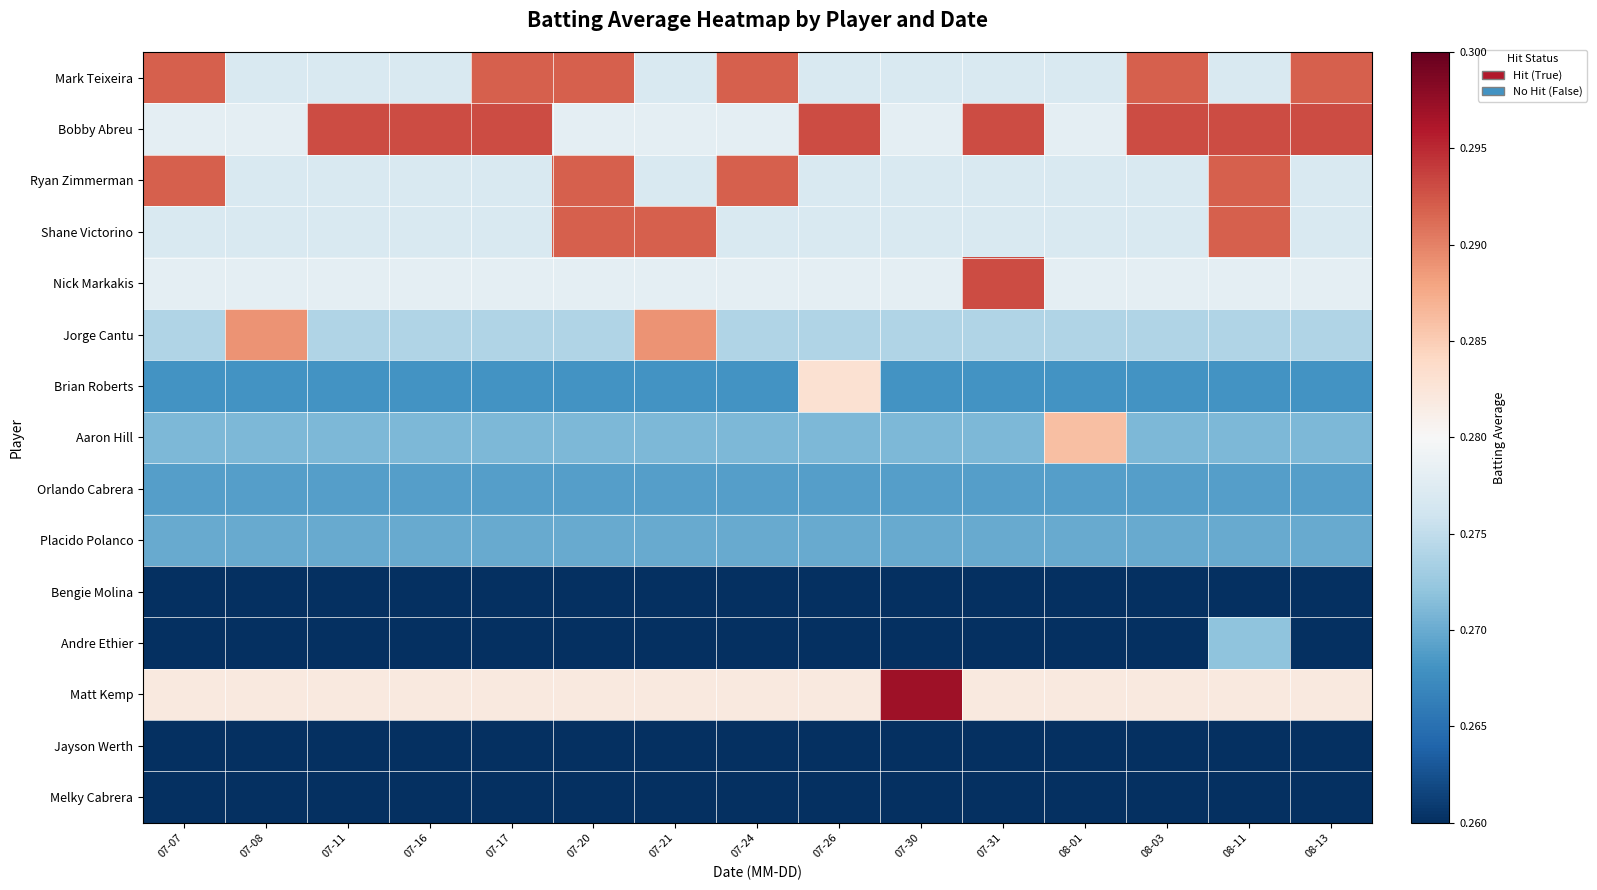

How many series are shown in this chart?

15